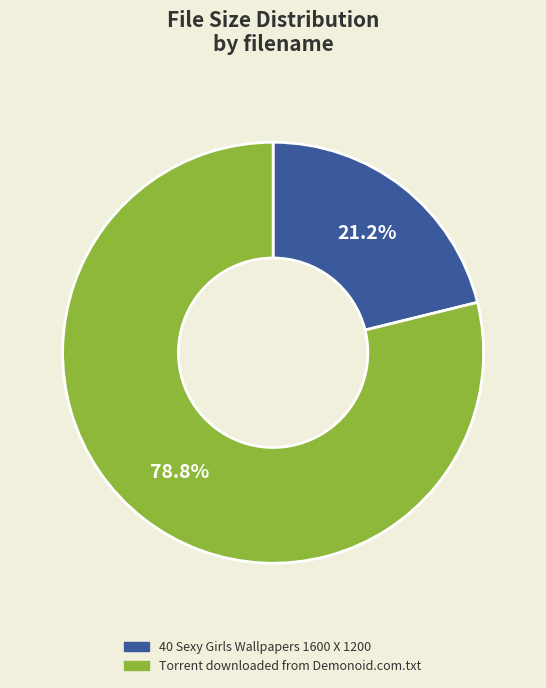

Between Torrent downloaded from Demonoid.com.txt and 40 Sexy Girls Wallpapers 1600 X 1200, which is larger?

Torrent downloaded from Demonoid.com.txt